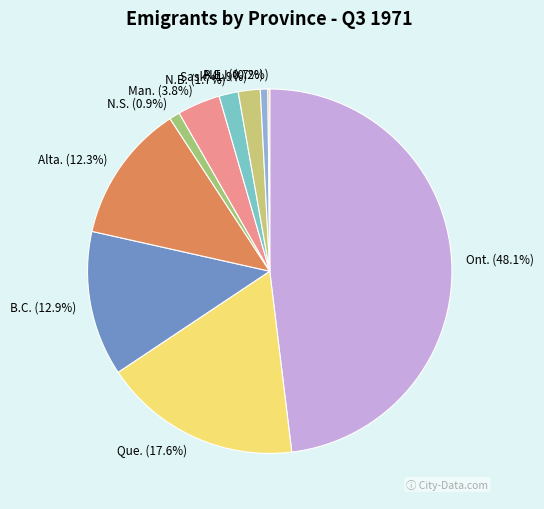

To the nearest percent, what percentage of the pie is Que.?

18%